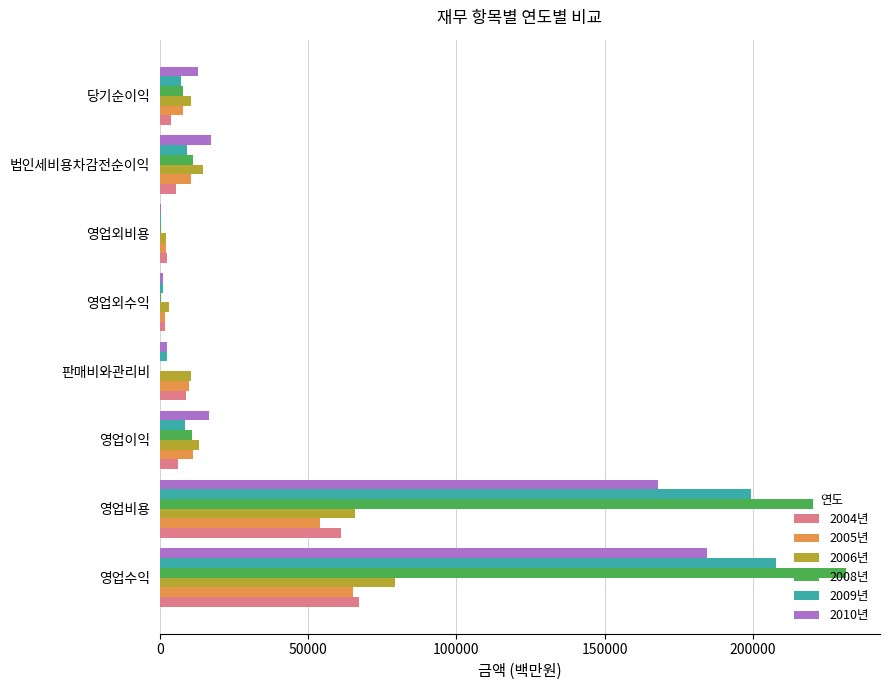

The value of 2006년 at 영업이익 is 20850.7. True or false?

False